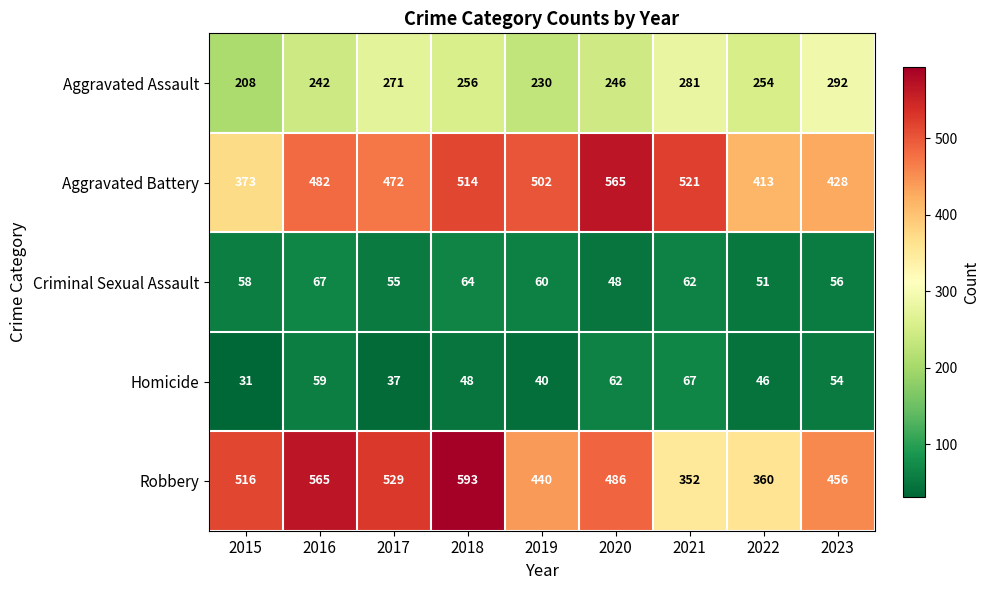

Where does the Homicide series first go above 48?

2016